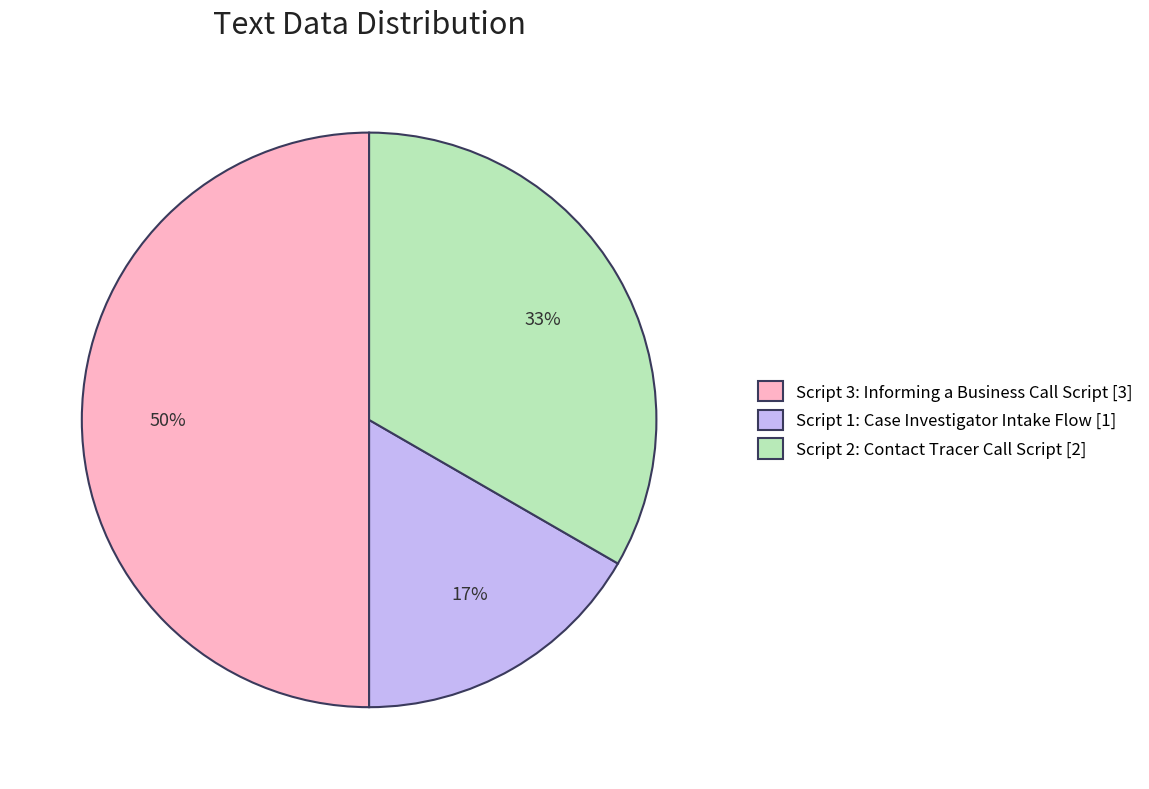

To the nearest percent, what portion does Script 2: Contact Tracer Call Script represent?

33%